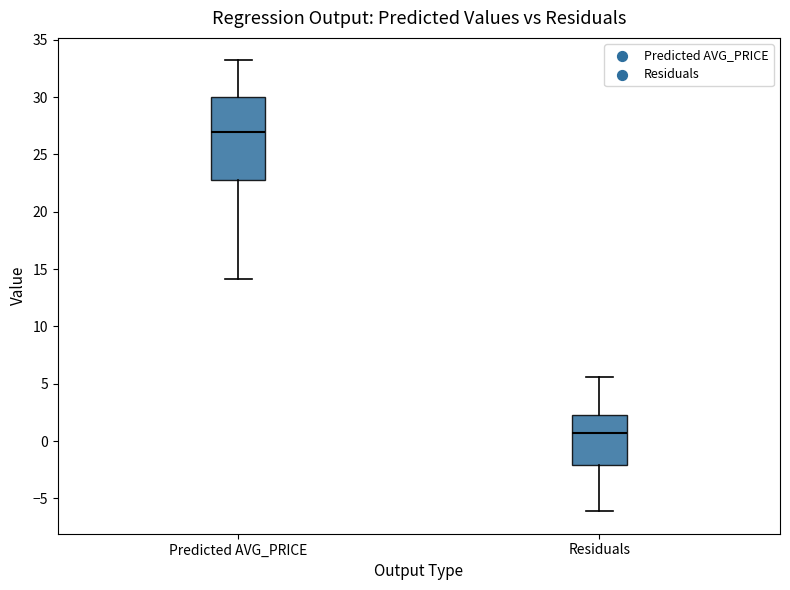

Where does the upper whisker of the box for Residuals end on the y-axis? The values are not printed on the chart, so give them approximately, as read against the axis.

5.5